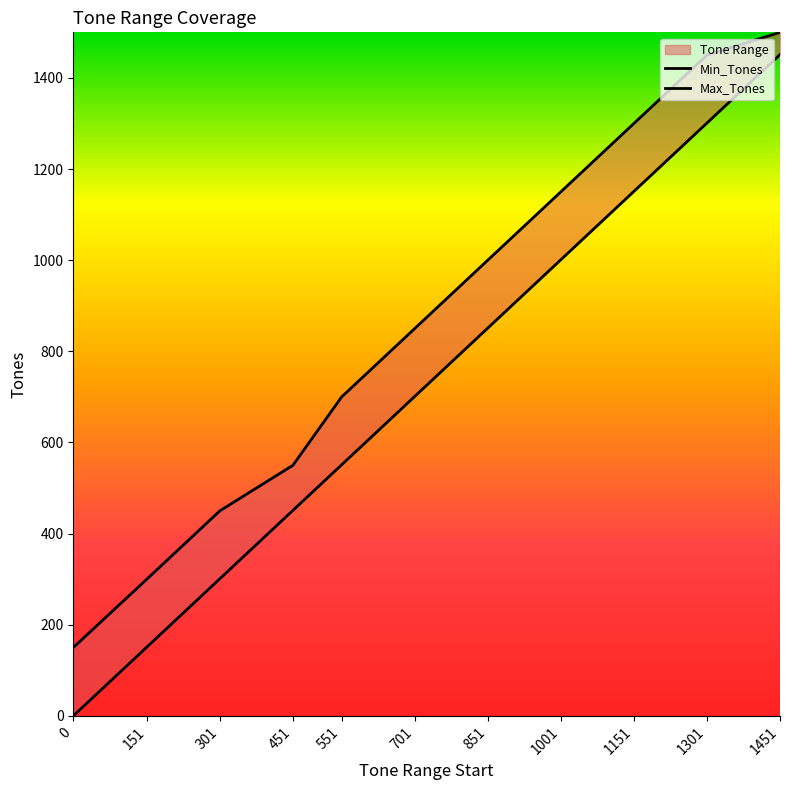

At which category is the sum across all series the highest?

1451